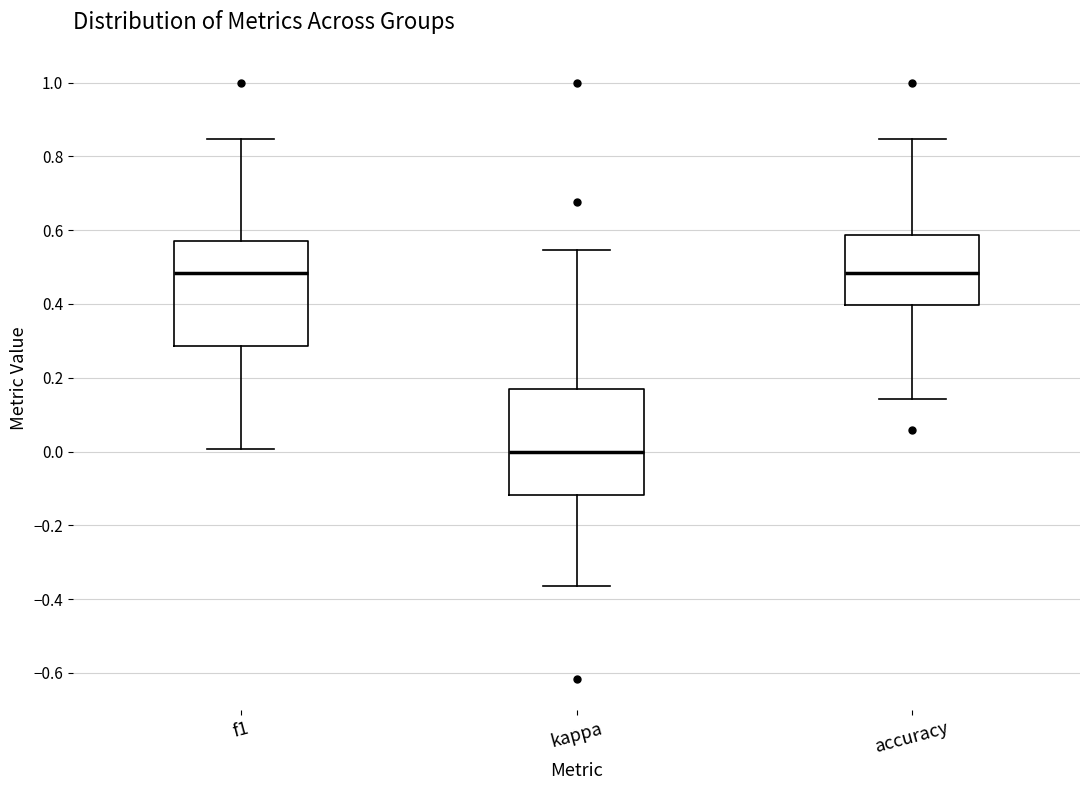

Reading left to right, read every box against the y-axis: the position of its median line, the range the box covers, and the ends of its whiskers. The values are not printed on the chart, so give them approximately, as read against the axis.

f1: median 0.48, box 0.28 to 0.56, whiskers 0.00 to 0.84
kappa: median 0.00, box -0.12 to 0.18, whiskers -0.36 to 0.54
accuracy: median 0.48, box 0.40 to 0.58, whiskers 0.14 to 0.84